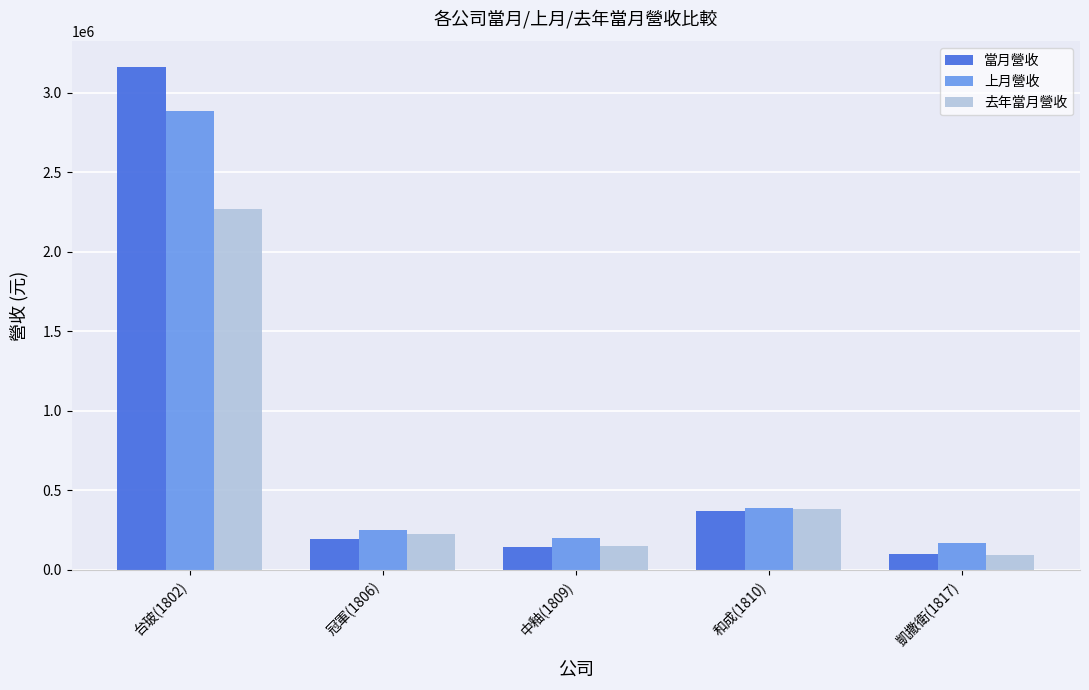

What is the minimum value shown in the chart?

94381